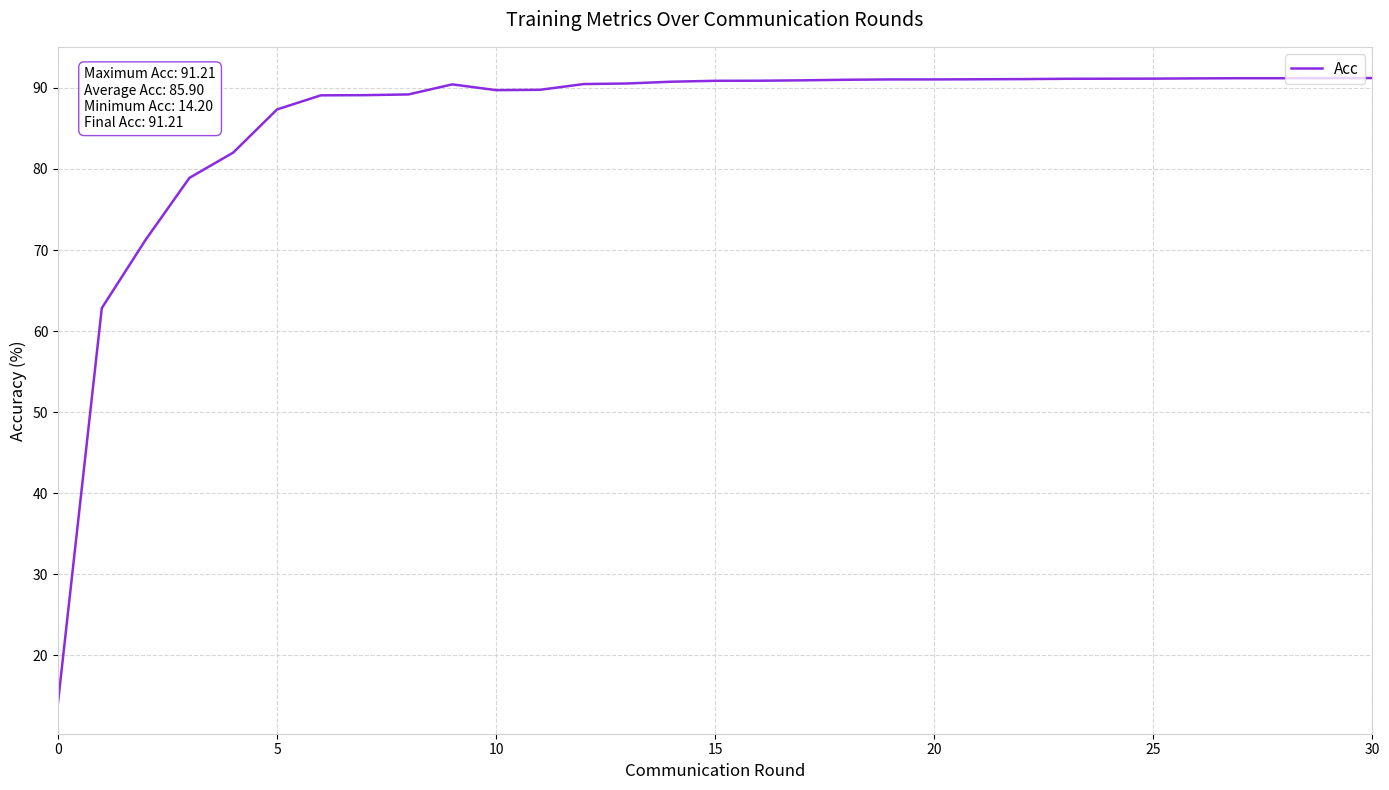

What is the difference between the maximum and minimum values?

77.0